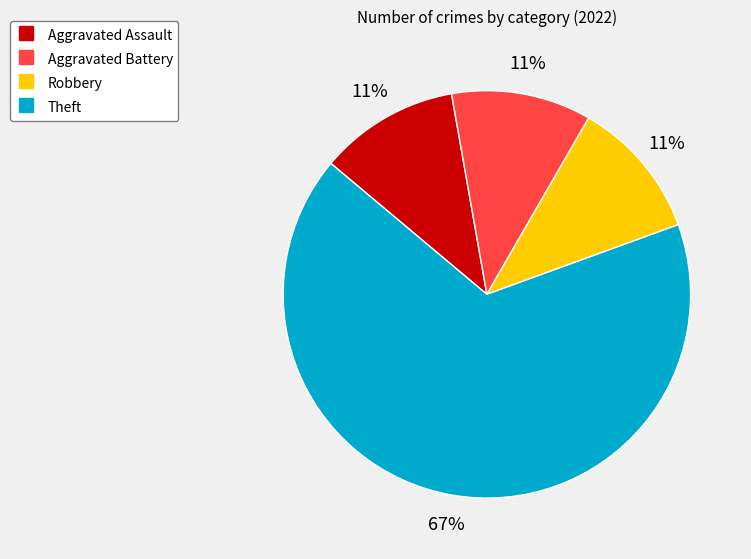

True or false: Aggravated Assault accounts for 1% of the total.

False